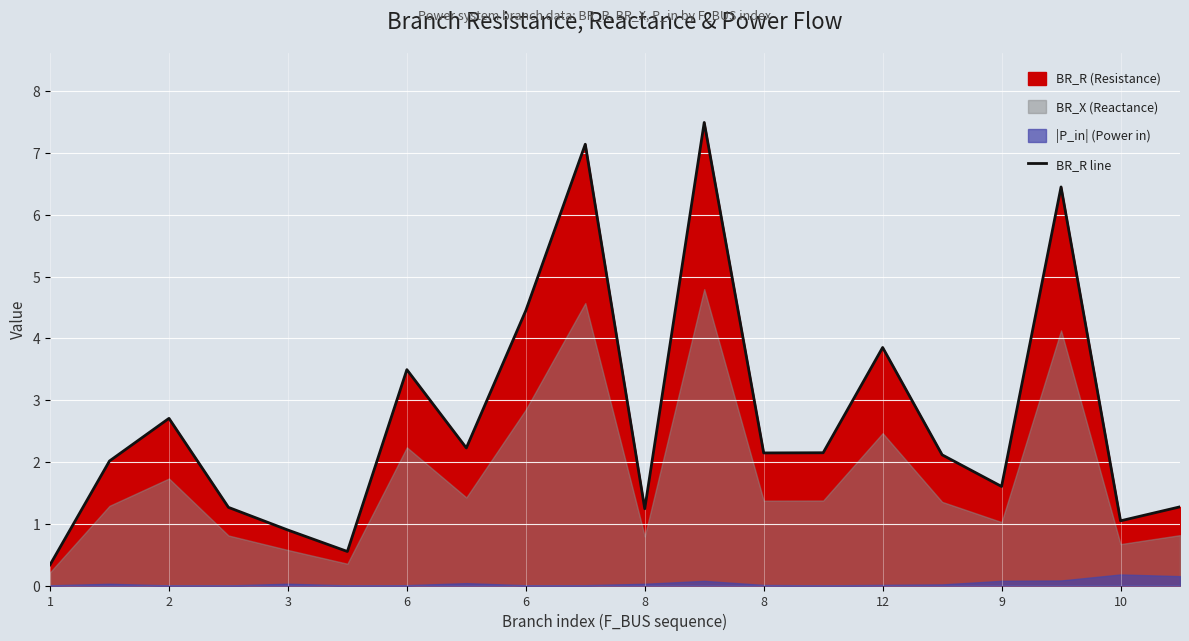

What is the greatest value displayed?

7.5